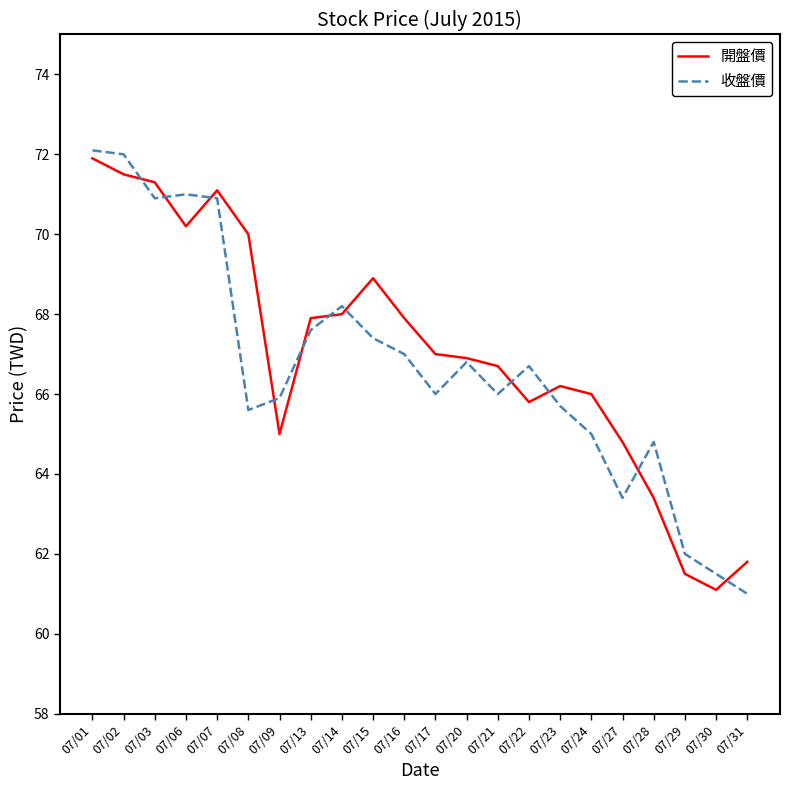

What is the greatest value displayed?

72.1